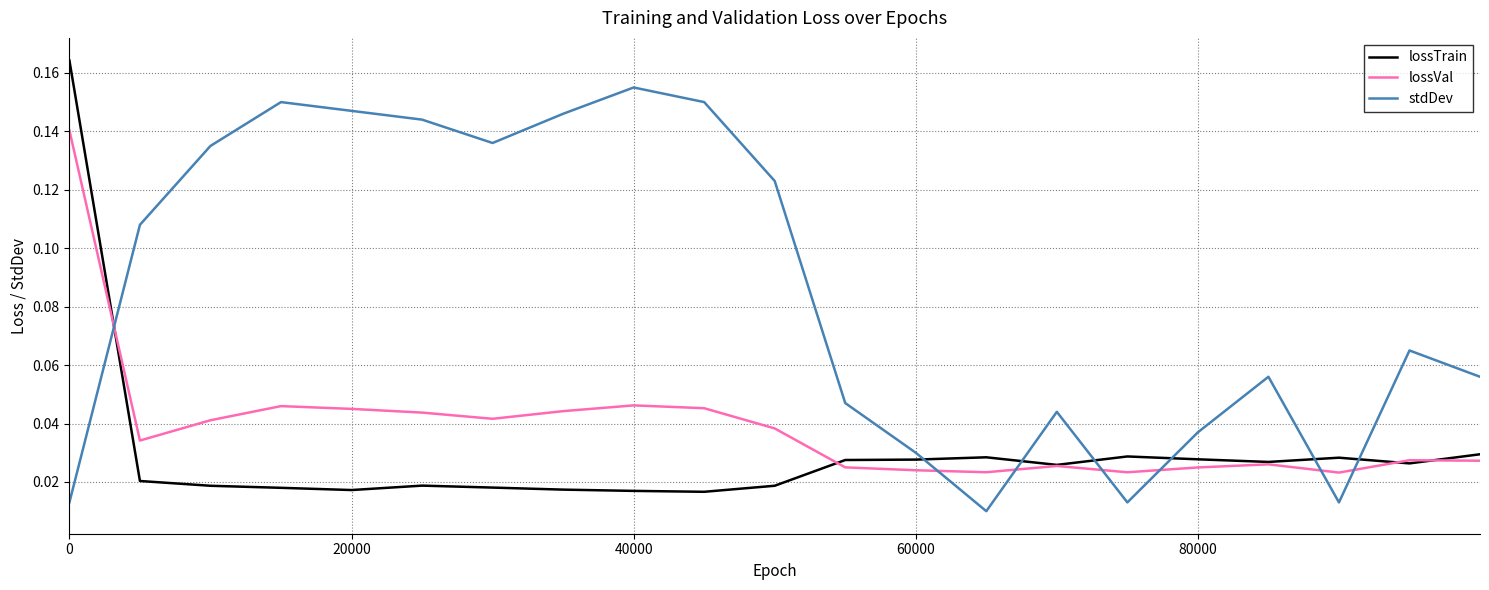

List the series in order of their peak value, lowest first.

lossVal, stdDev, lossTrain